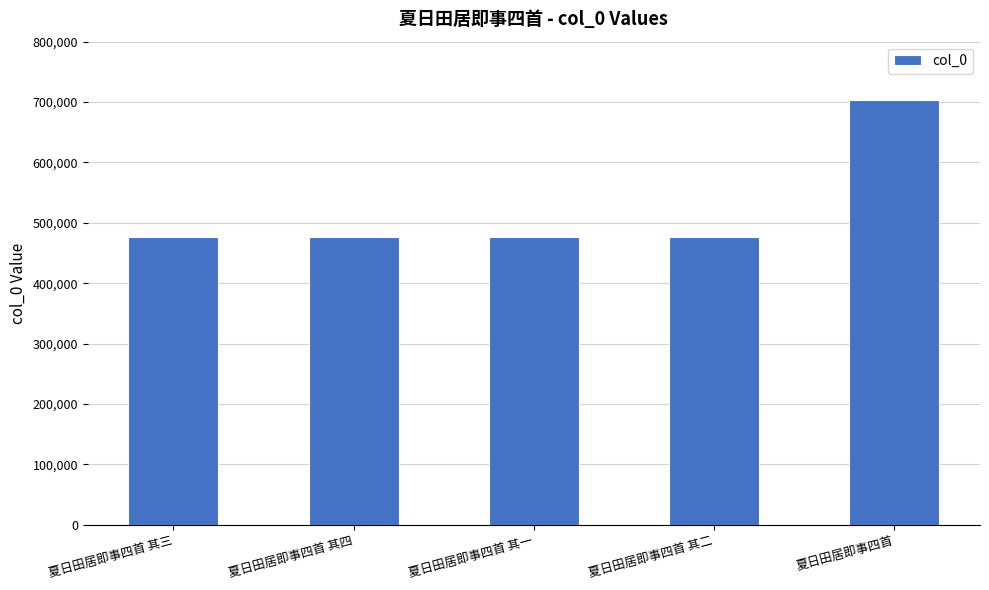

The chart shows a value of 477001 at 夏日田居即事四首 其二. True or false?

True